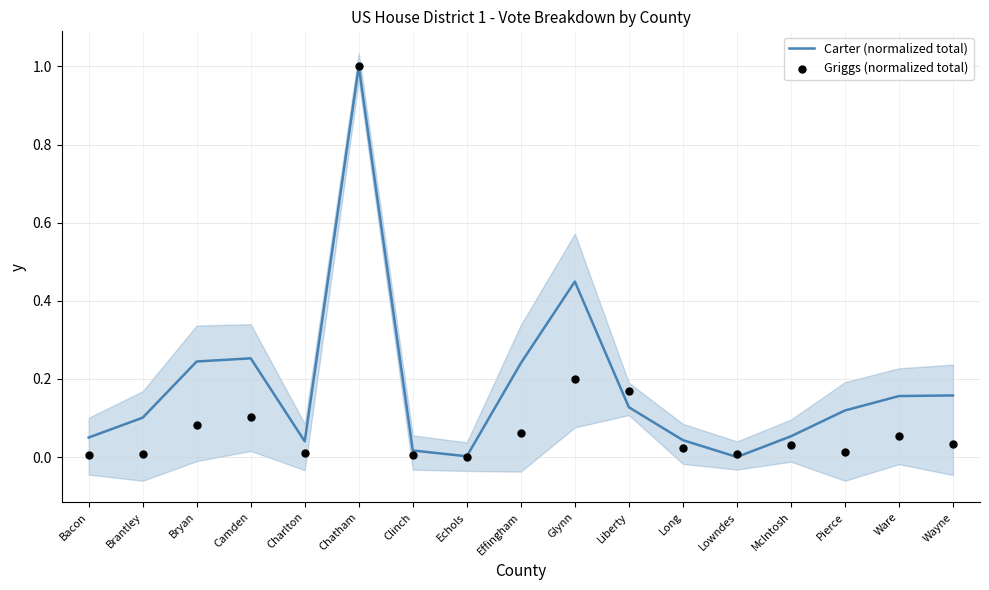

Is the value of Carter (normalized total) at Echols greater than the value of Griggs (normalized total) at Wayne?

No